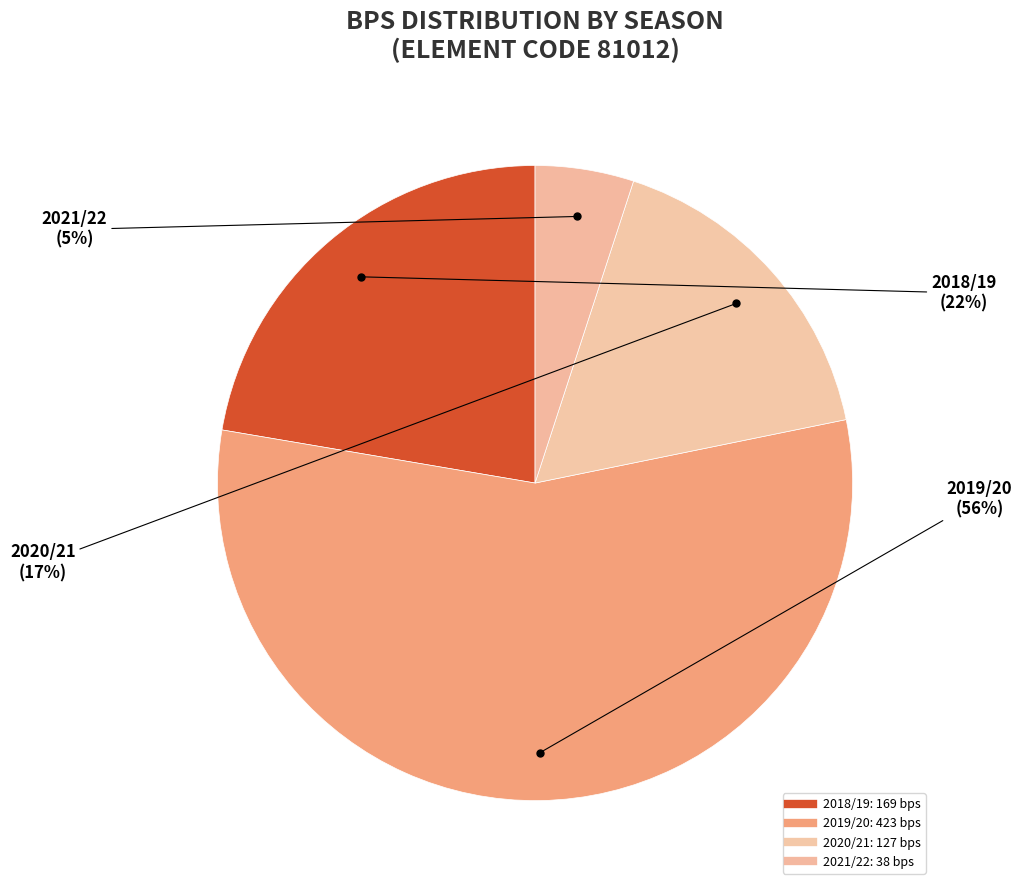

Count the number of slices in the pie.

4